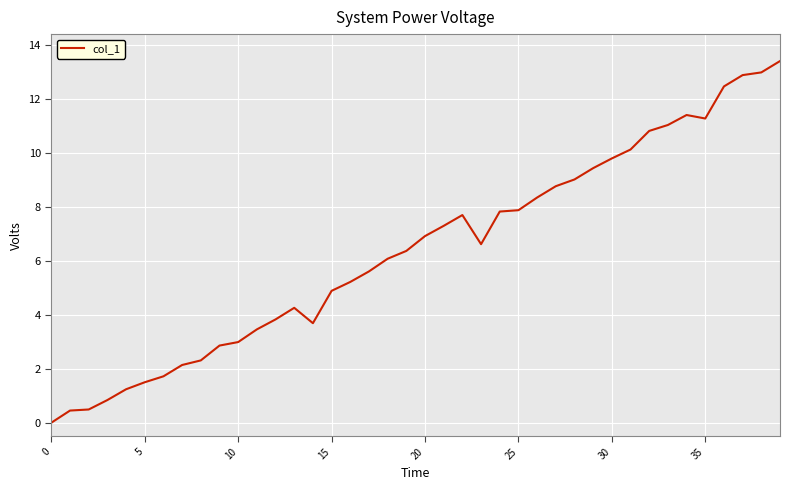

What is the greatest value displayed?

13.4